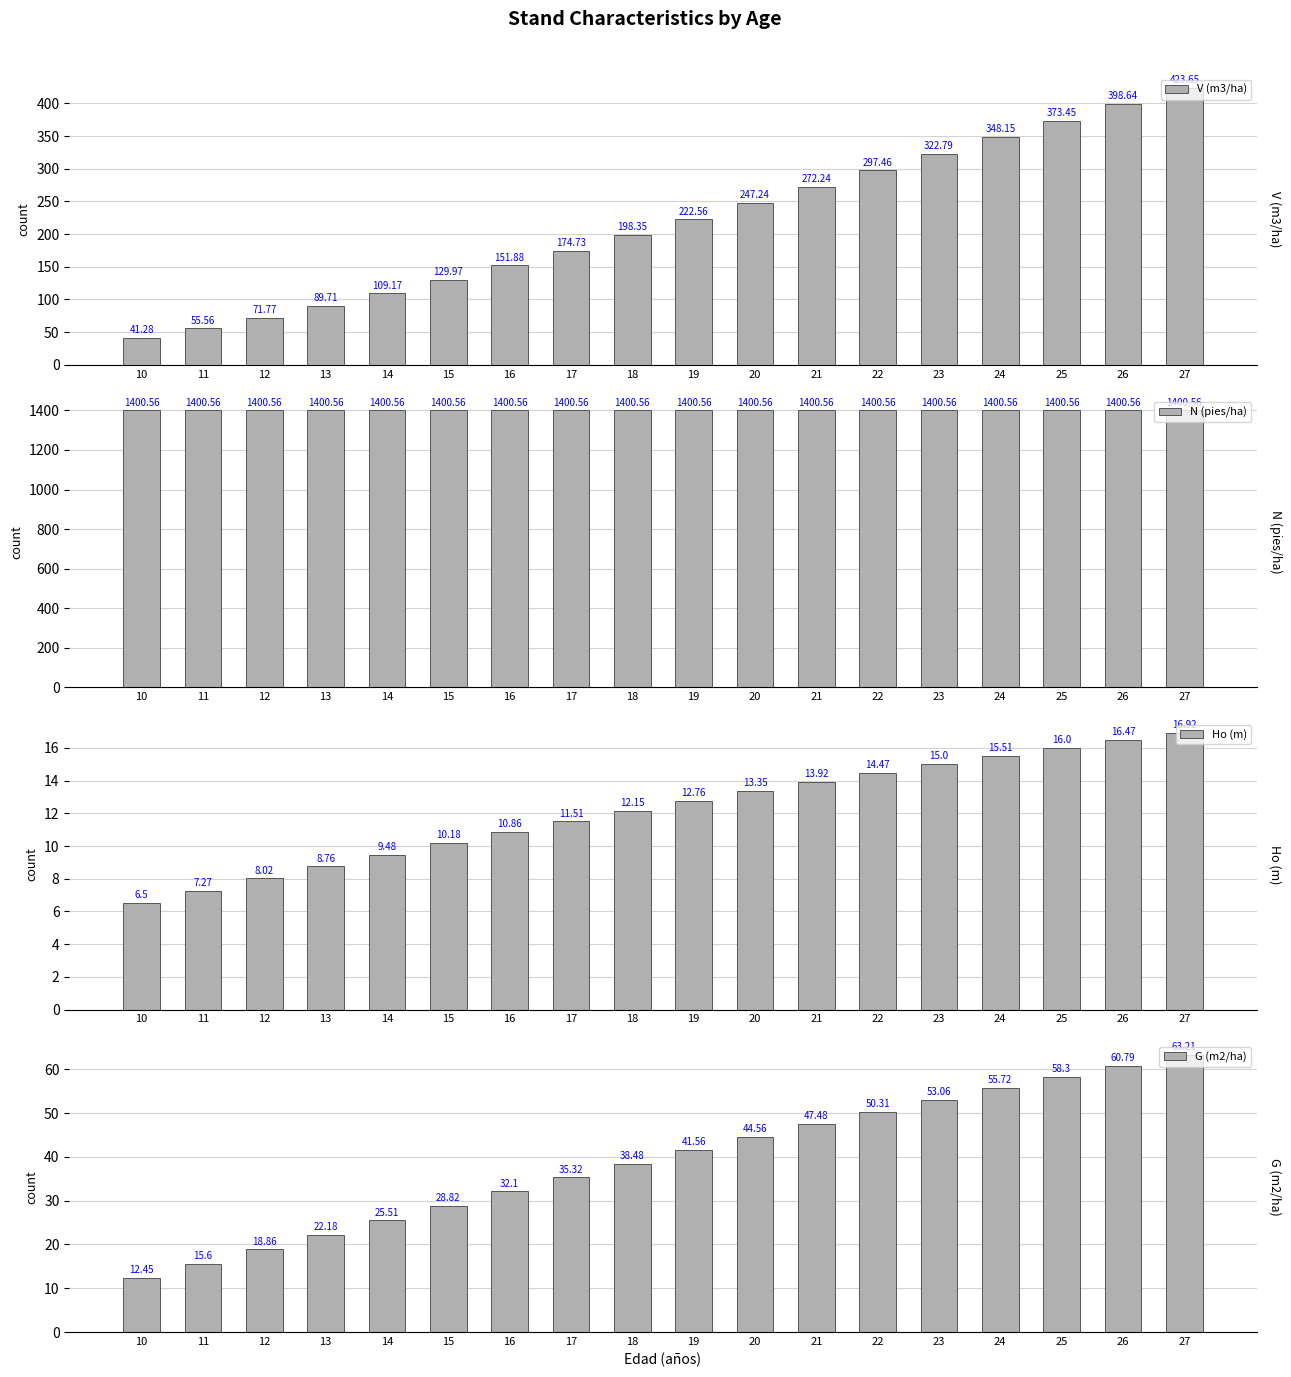

Which series has the largest range (max minus min)?

V (m3/ha)